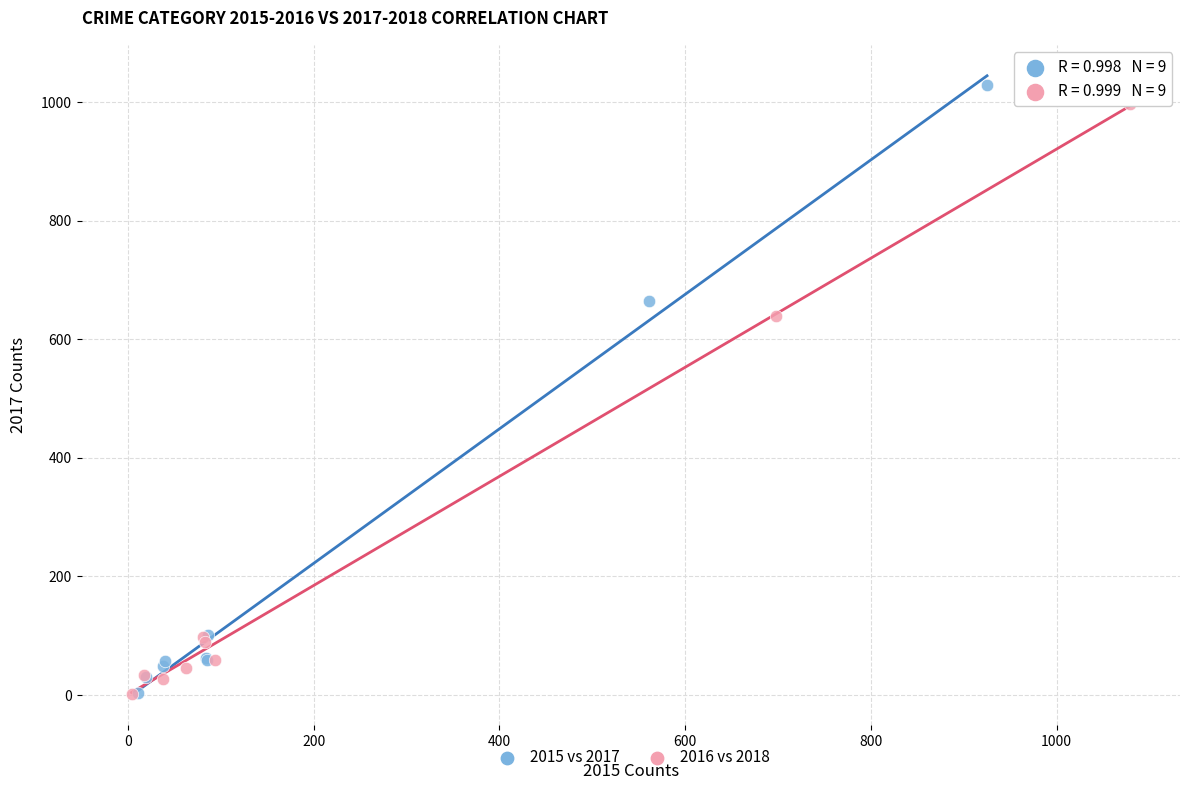

Which series reaches the maximum Y coordinate?

2015 vs 2017